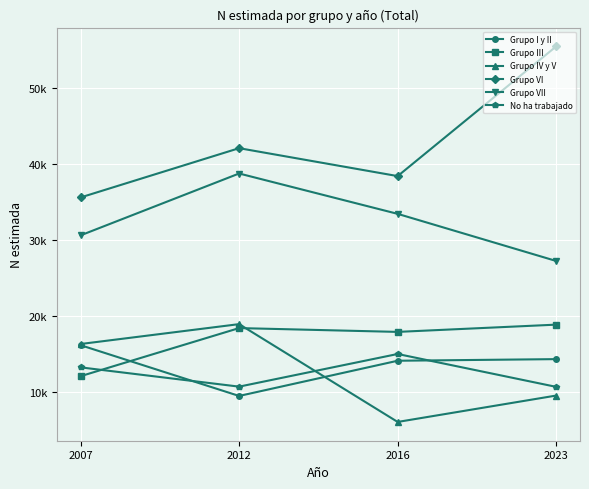

Which category has the lowest value across all series?

2016